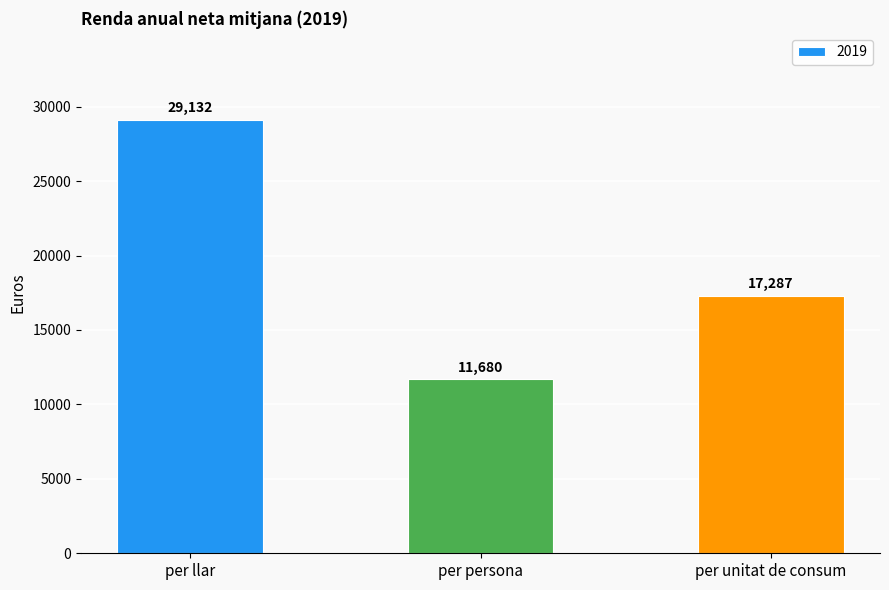

True or false: the data shows 29131.6 at per llar.

True